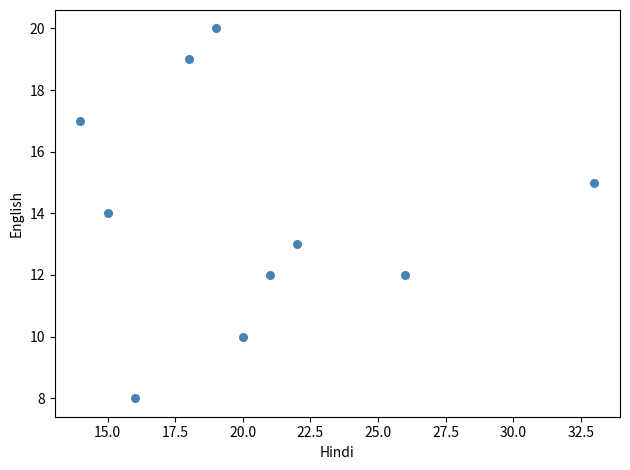

What is the average X value?

20